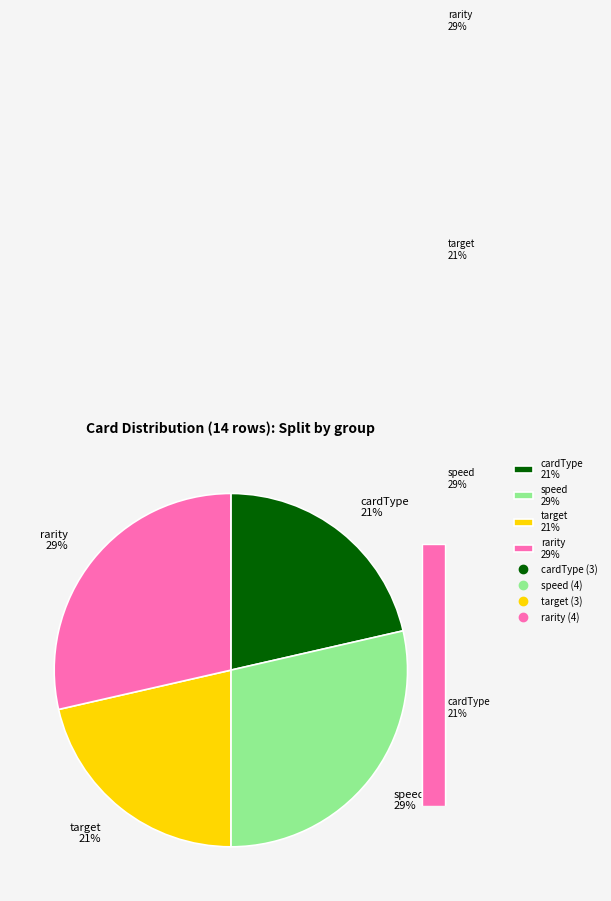

The cardType slice represents 21% of the pie. True or false?

True